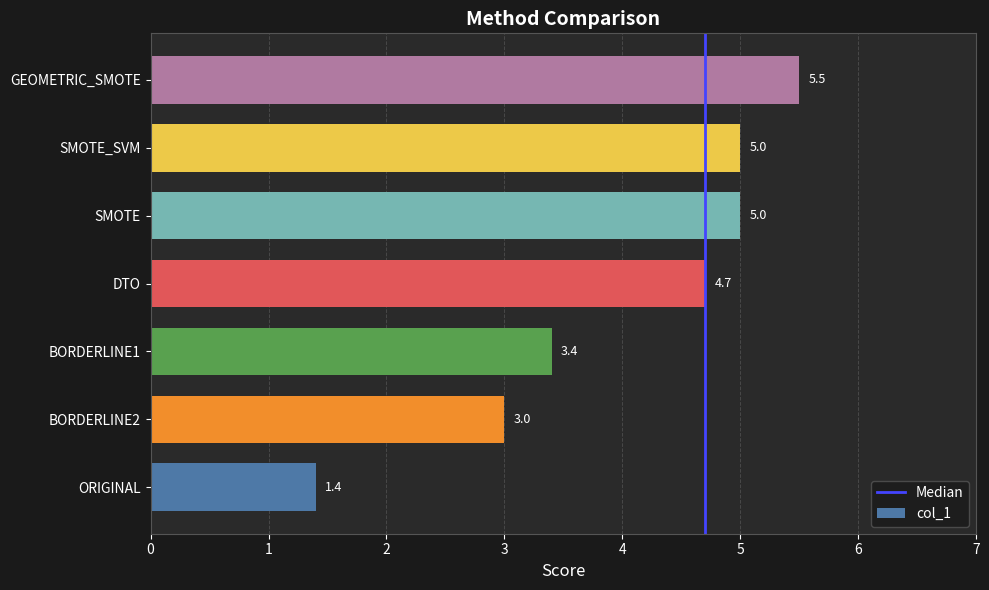

What is the difference between the values at GEOMETRIC_SMOTE and SMOTE?

0.5